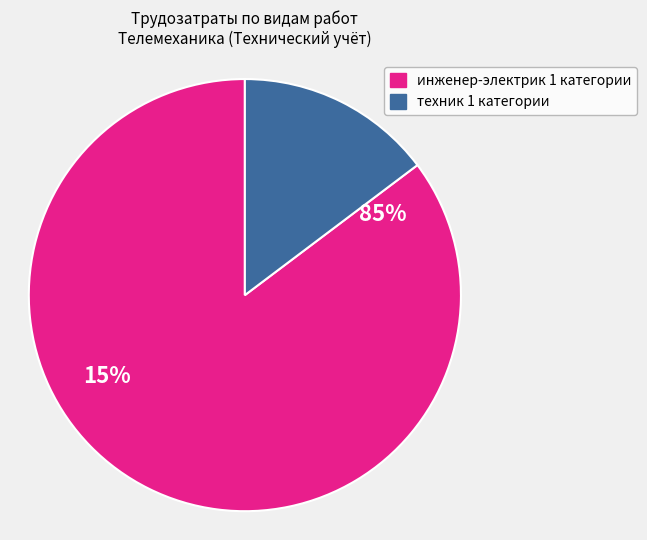

Rank the categories by value from highest to lowest.

инженер-электрик 1 категории, техник 1 категории